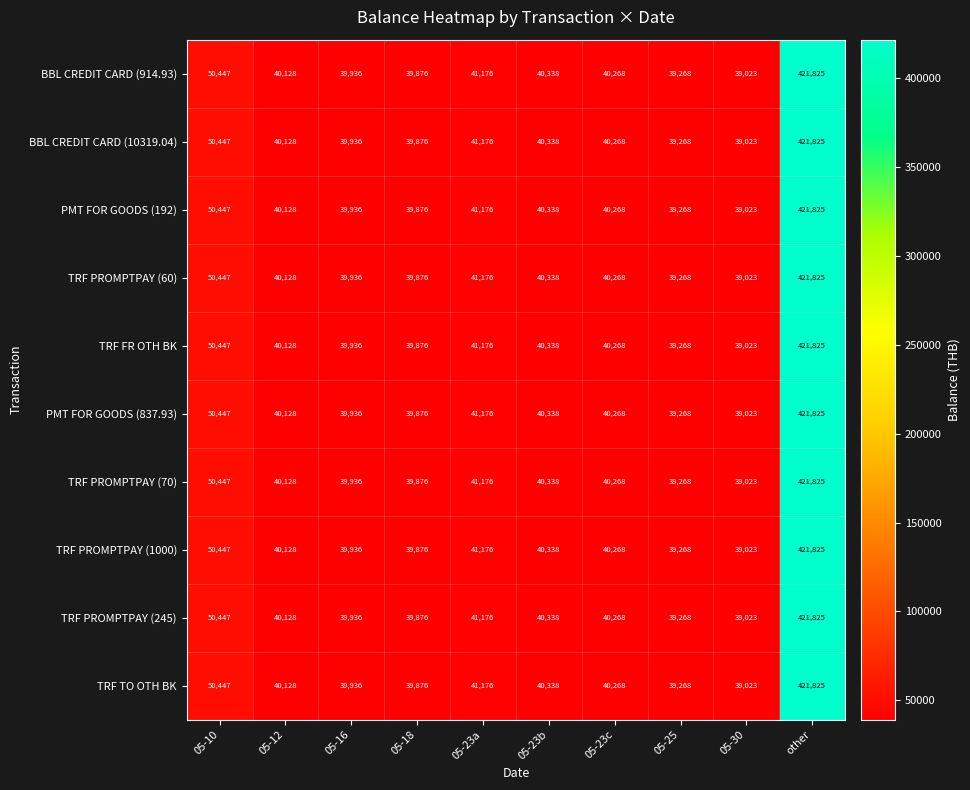

What is the approximate value of TRF PROMPTPAY (70) at other?

421825